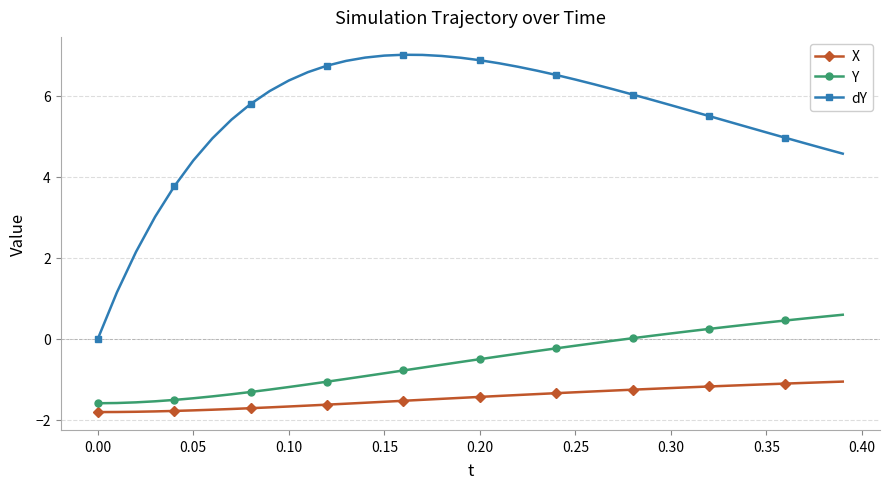

Which series has the largest total across all categories?

dY